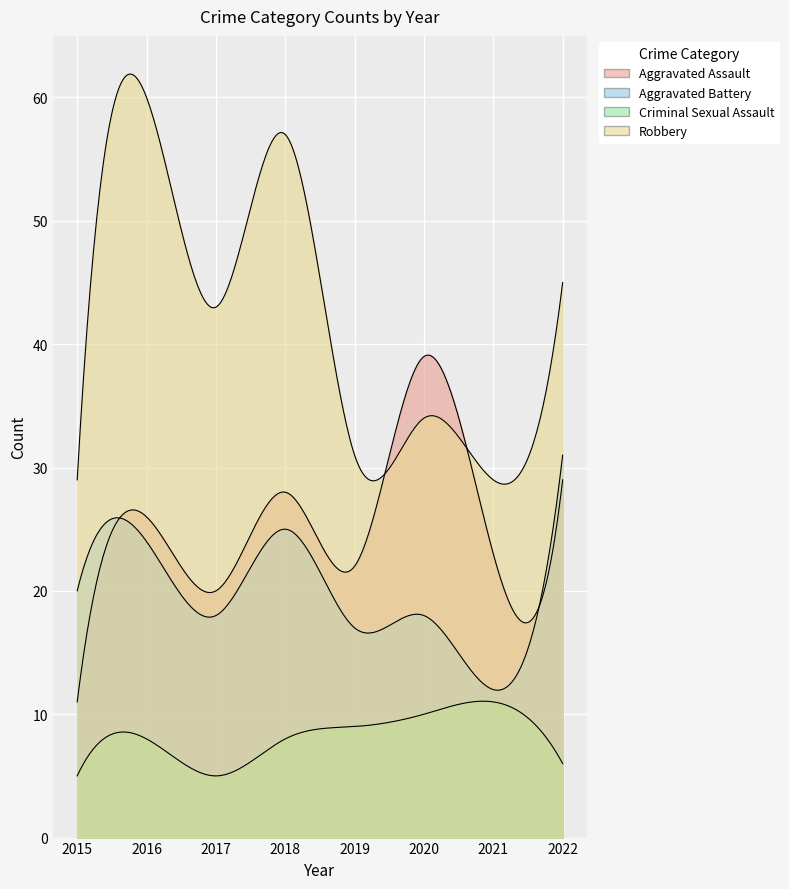

What is the value of the Aggravated Battery point at the 3rd from the left?

18